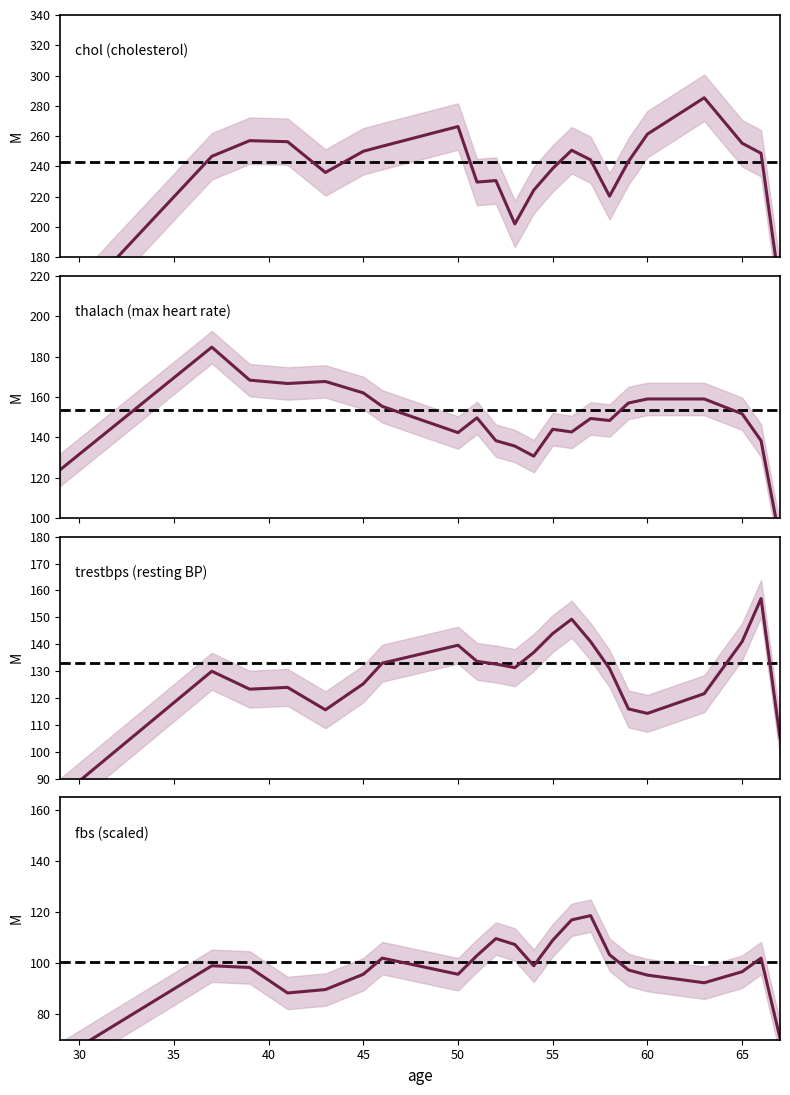

What is the maximum value shown in the chart?

285.3